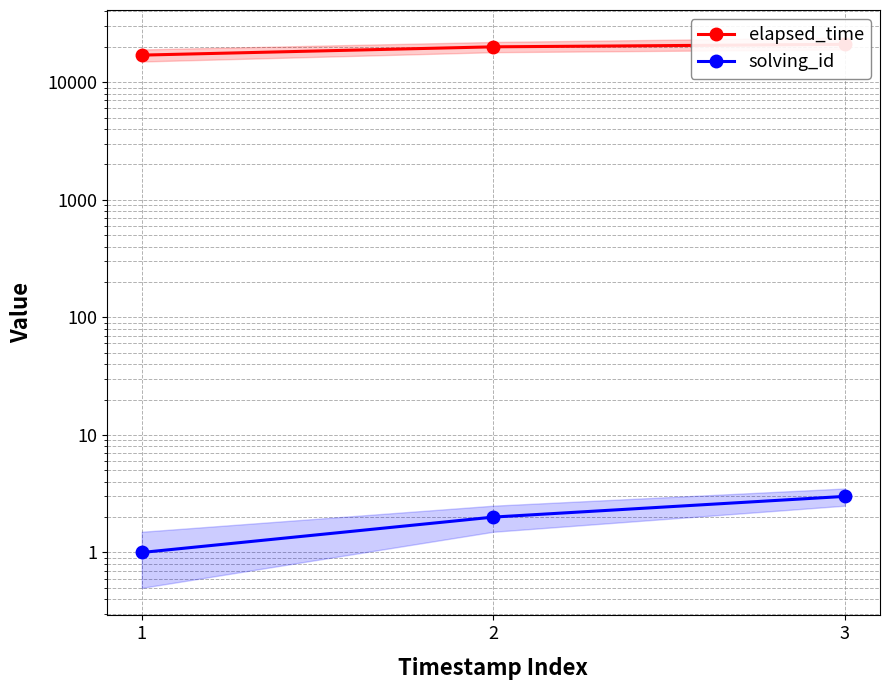

Reading right to left, transcribe all the data shown in this chart.

elapsed_time: 3=21000	2=20000	1=17000
solving_id: 3=3	2=2	1=1